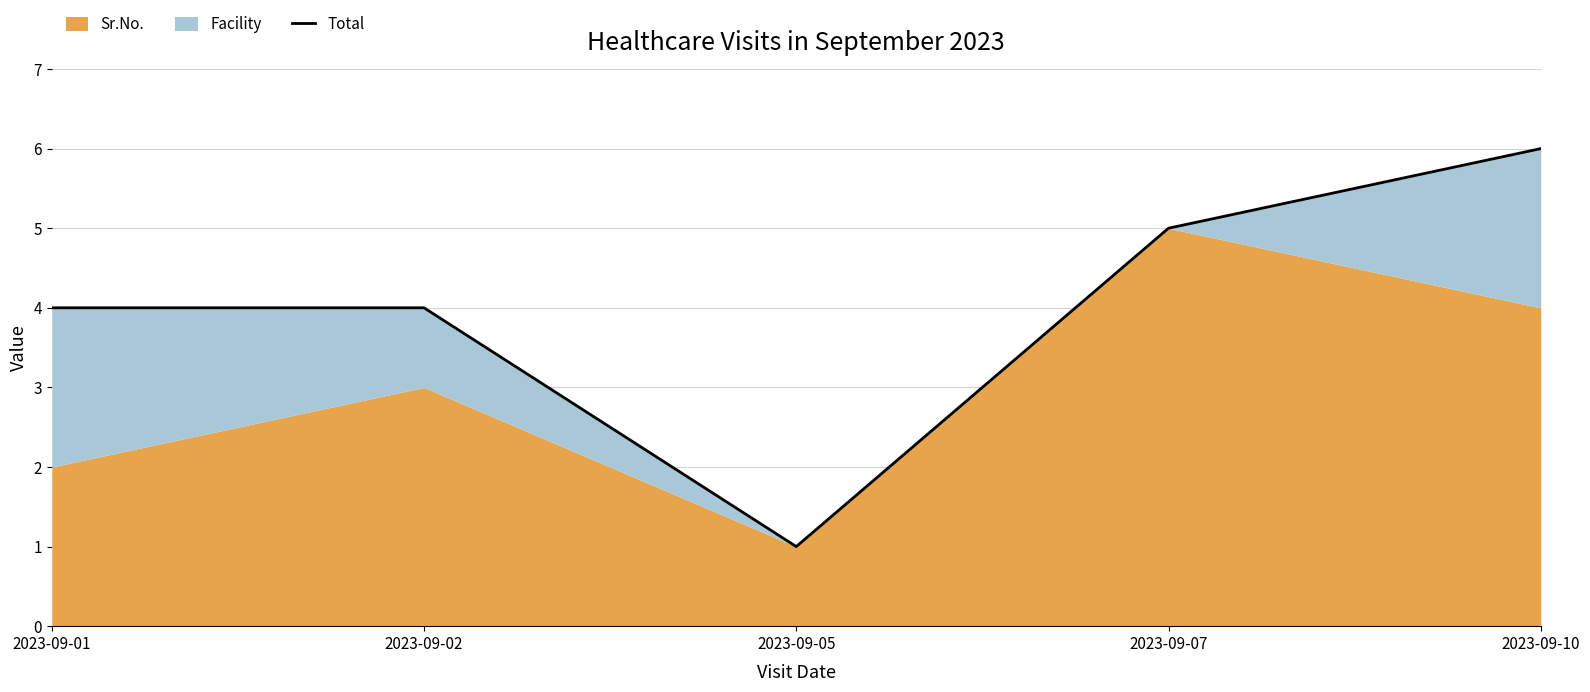

Where is the data nearest to the value 3?

2023-09-01